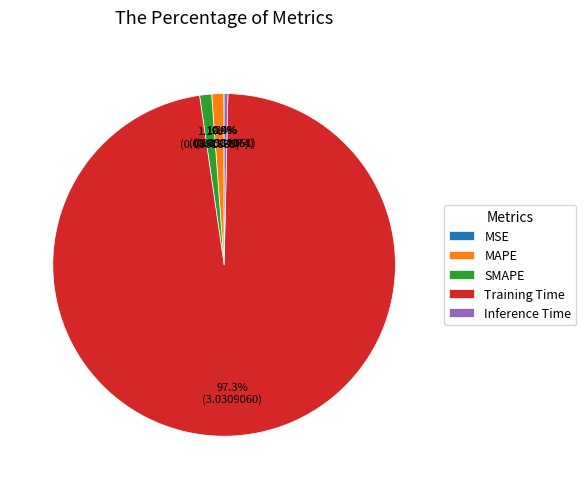

Which has a higher value, Training Time or MAPE?

Training Time